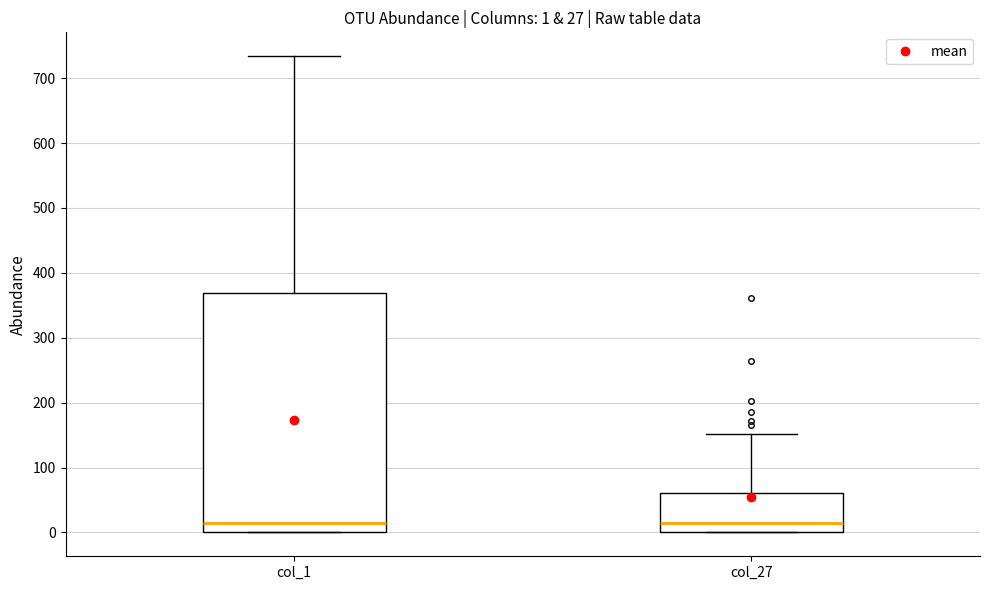

Which box is the tallest, from its lower edge to its upper edge?

col_1